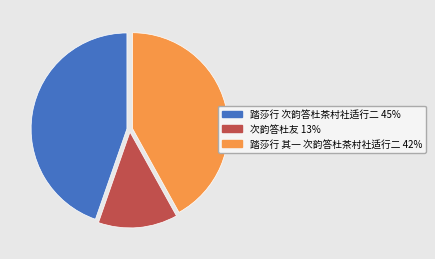

Approximately how many times larger is the value at 踏莎行 次韵答杜茶村社适行二 compared to 踏莎行 其一 次韵答杜茶村社适行二?

1.1